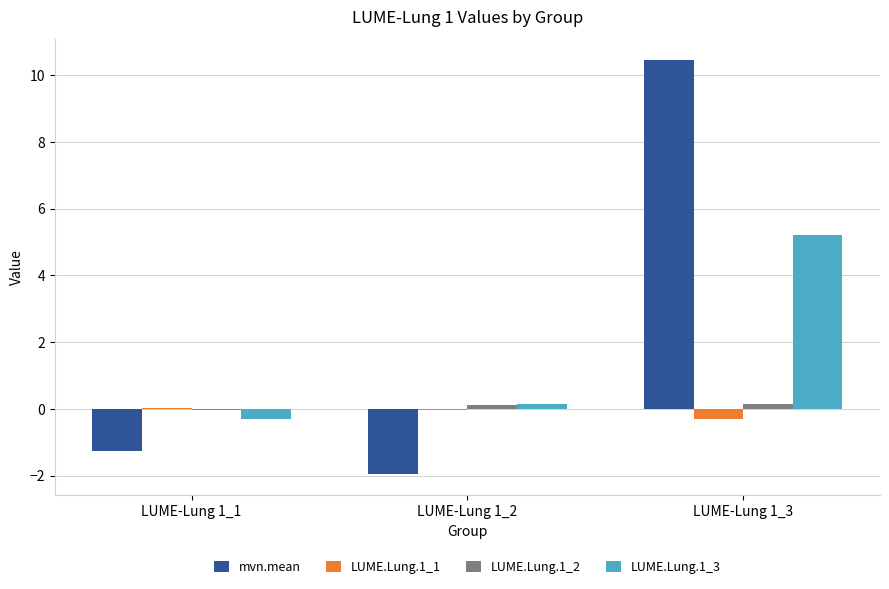

Which category has the highest value in the LUME.Lung.1_3 series?

LUME-Lung 1_3